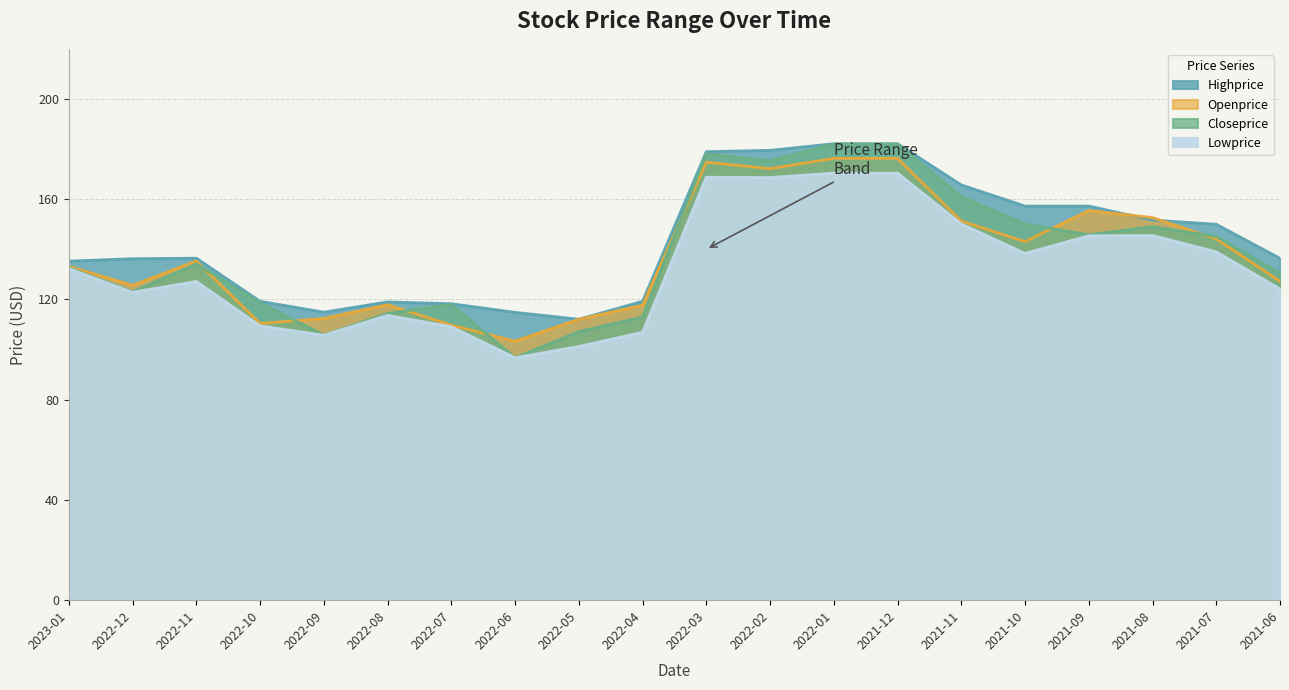

Rank the series by their maximum value, from highest to lowest.

Highprice, Closeprice, Openprice, Lowprice